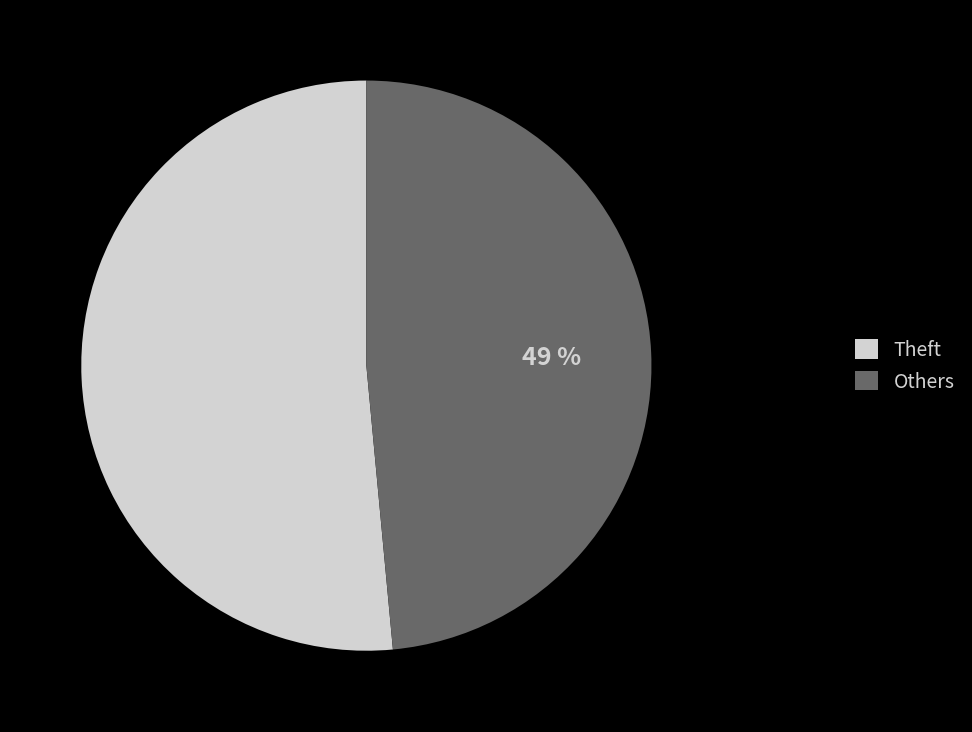

Do Theft and Others together represent more than half of the pie?

Yes